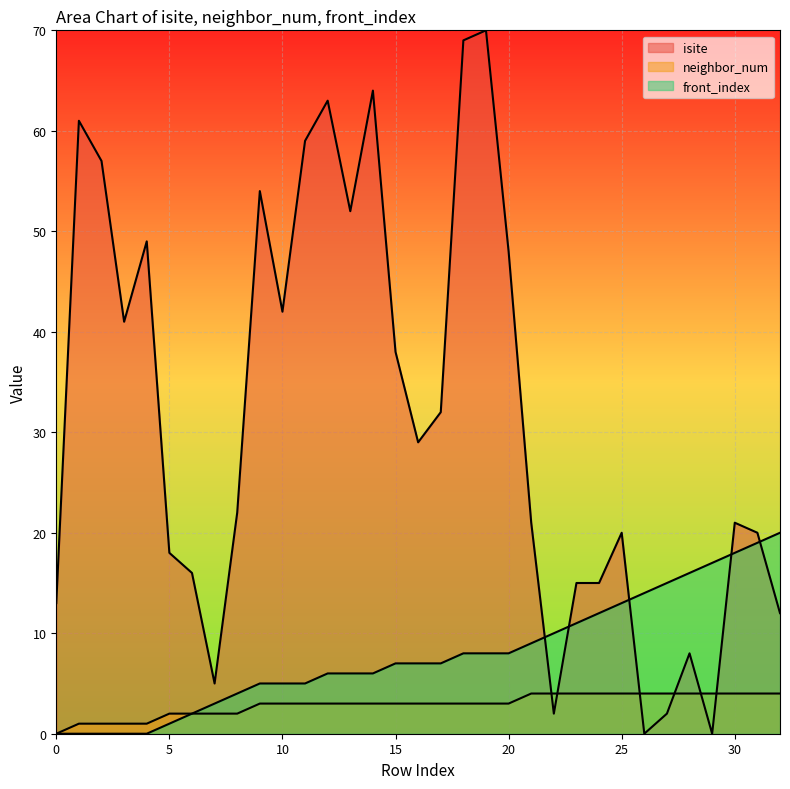

What is the total value across all series at 28?

28